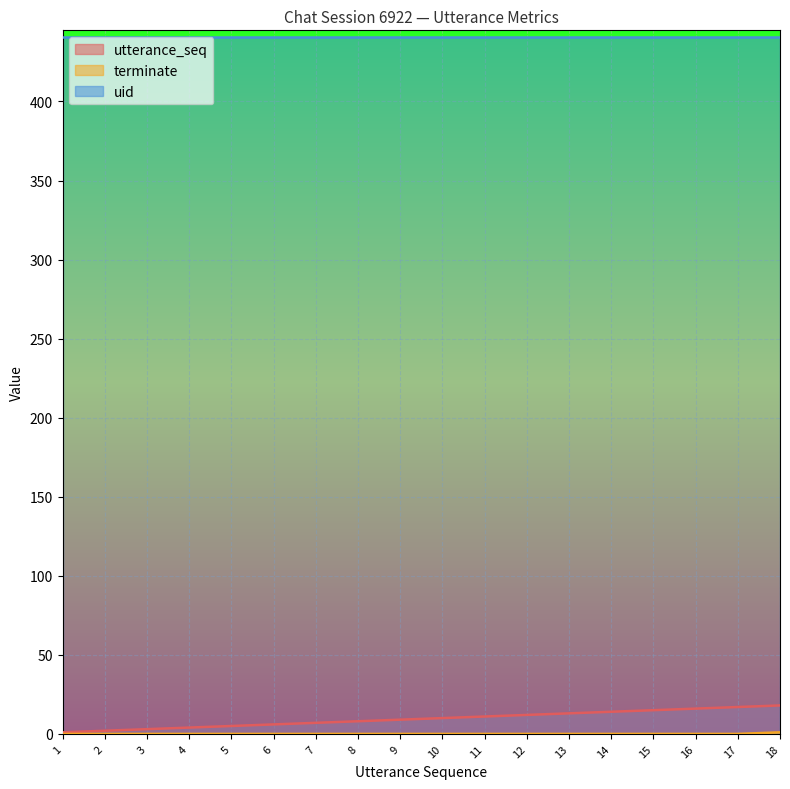

How many positive values does the terminate series have?

1